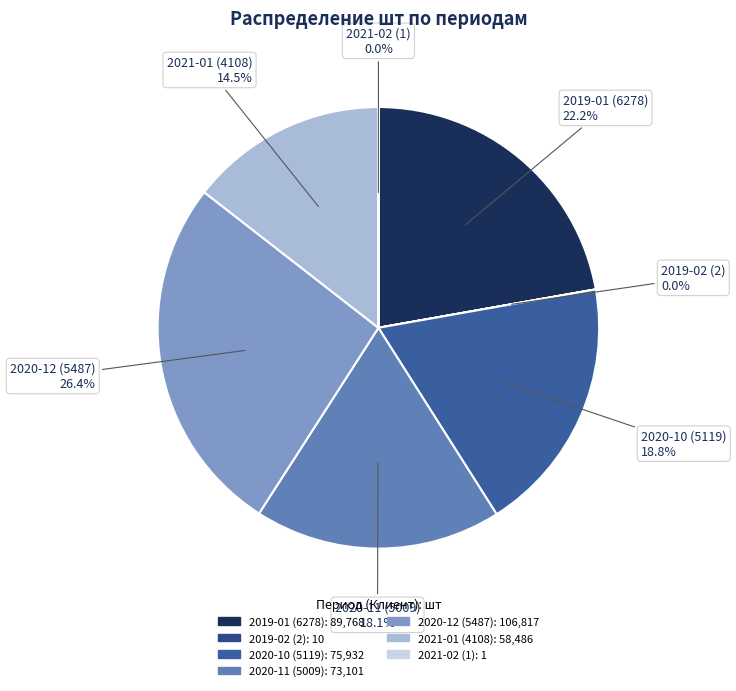

What portion of the pie excludes 2020-11 (5009)?

81.9%